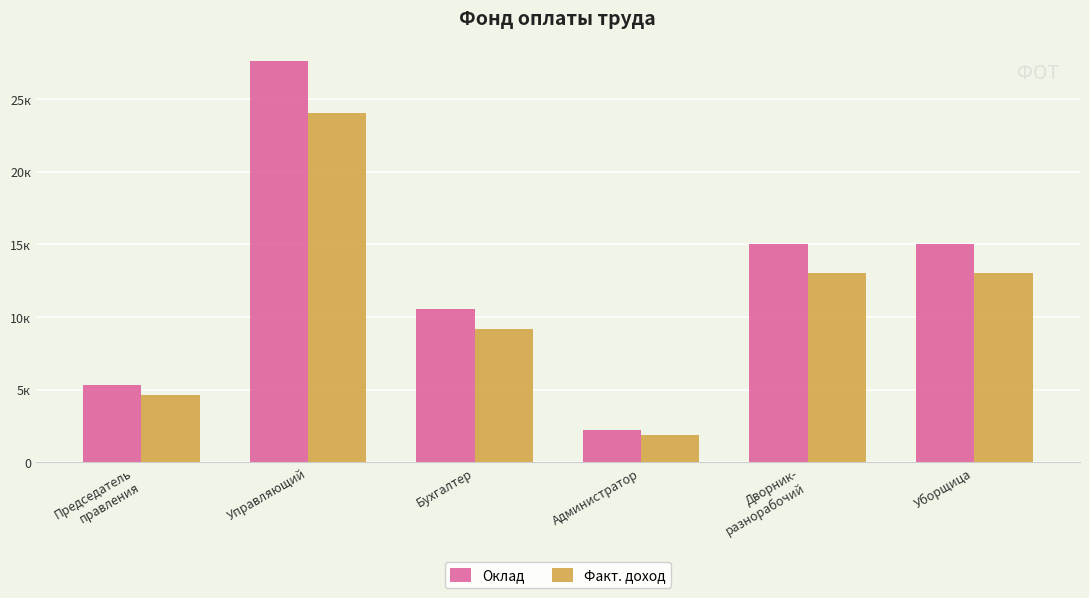

Is it true that Оклад equals 27600.0 at Управляющий?

True